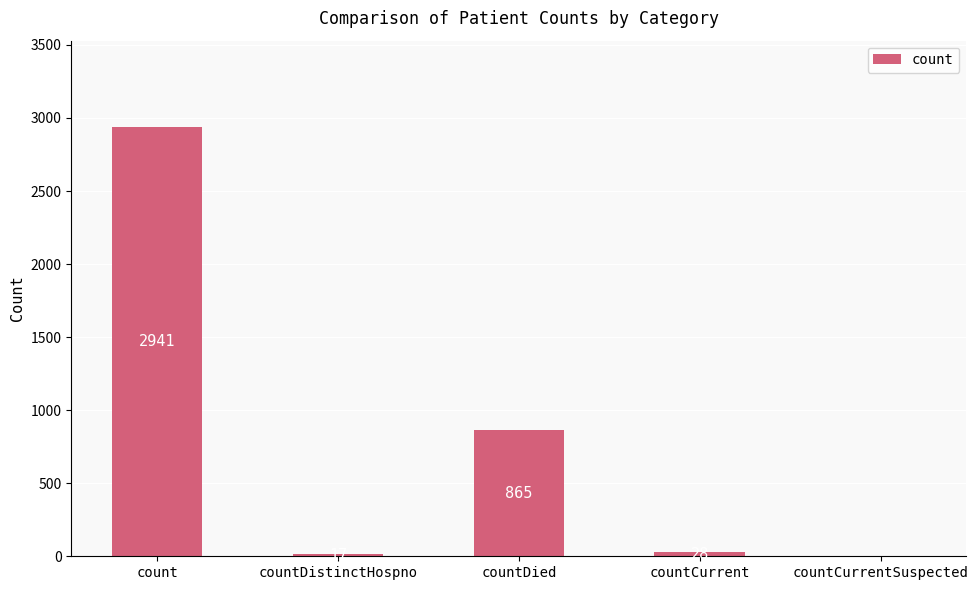

What is the difference between the values at count and countDied?

2076